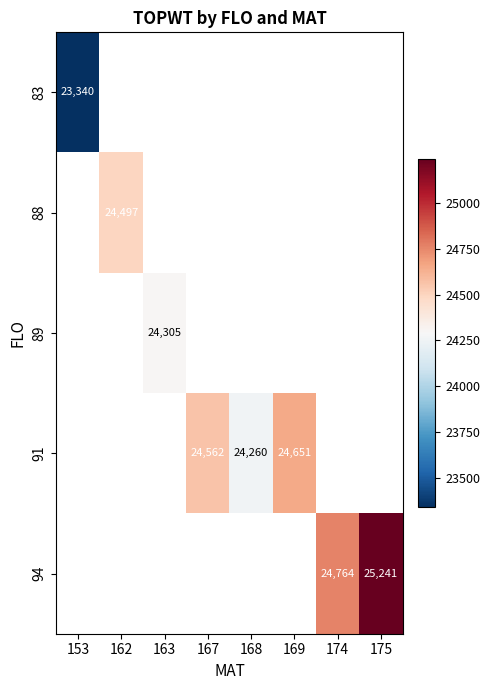

At how many categories does at least one series exceed 23606?

7